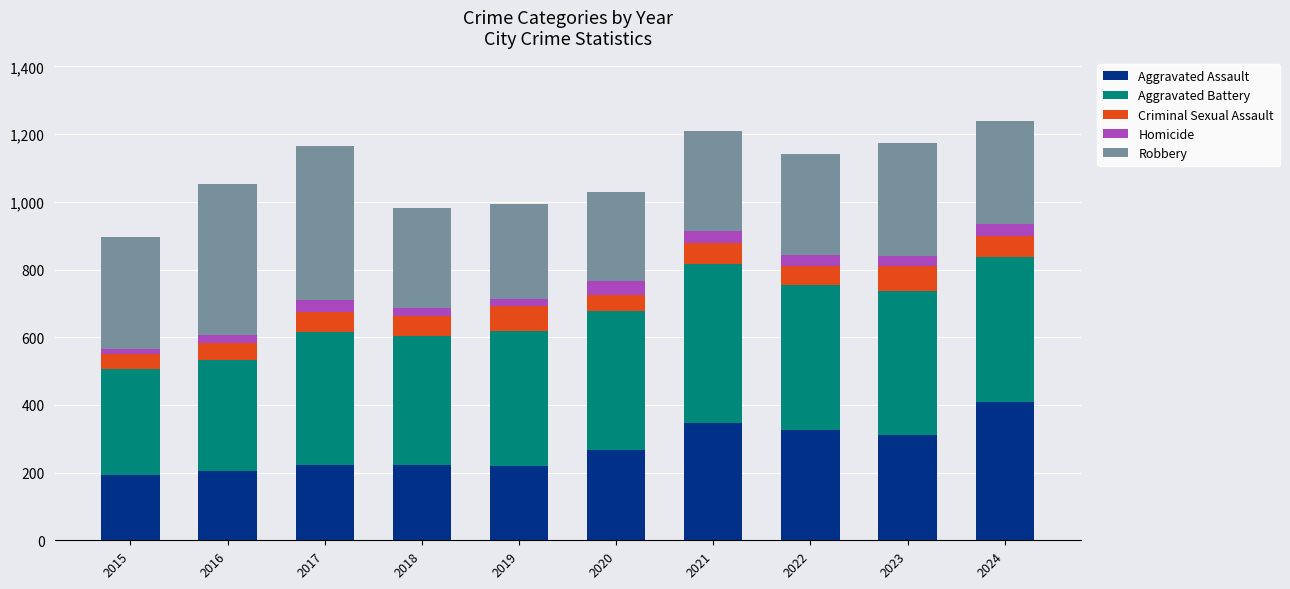

What is the sum of all Aggravated Assault values?

2721